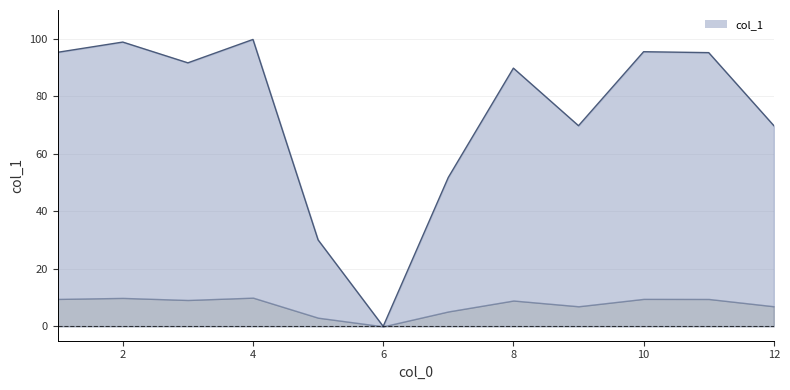

Approximately how many times larger is the value at 11 compared to 3?

1.0